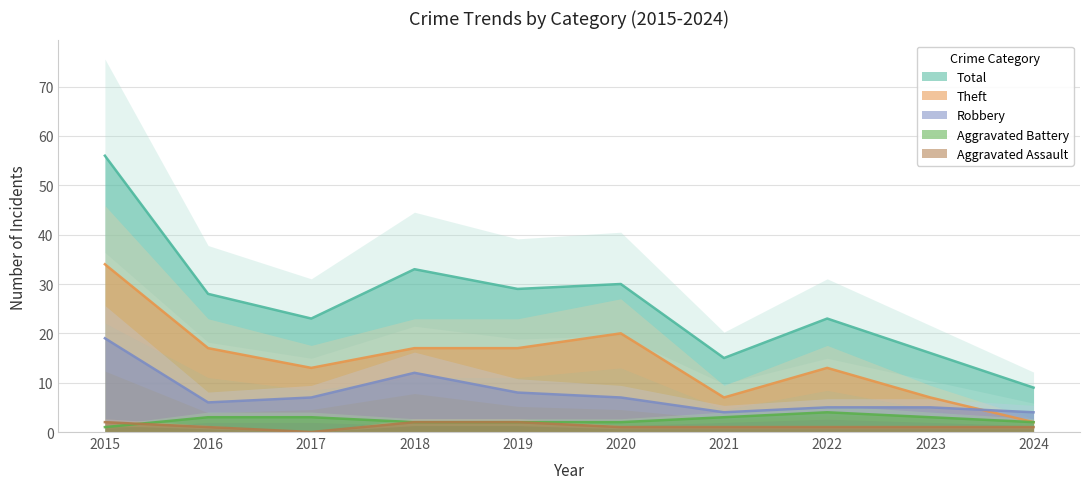

What is the difference between the Theft values at 2019 and 2023?

10